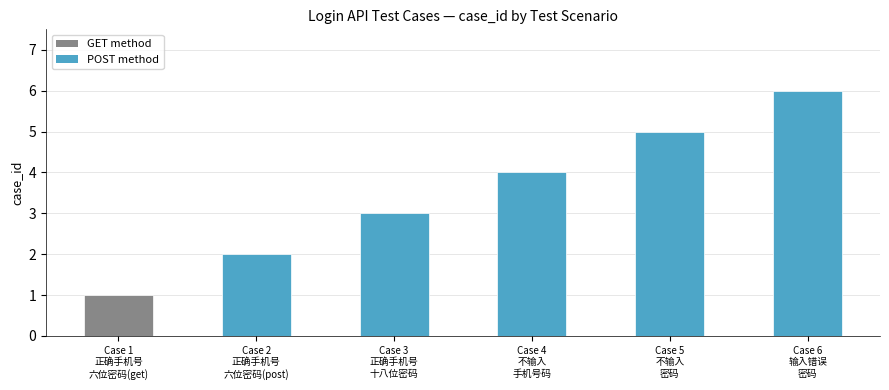

Are the bars grouped side by side (vs. stacked)?

No